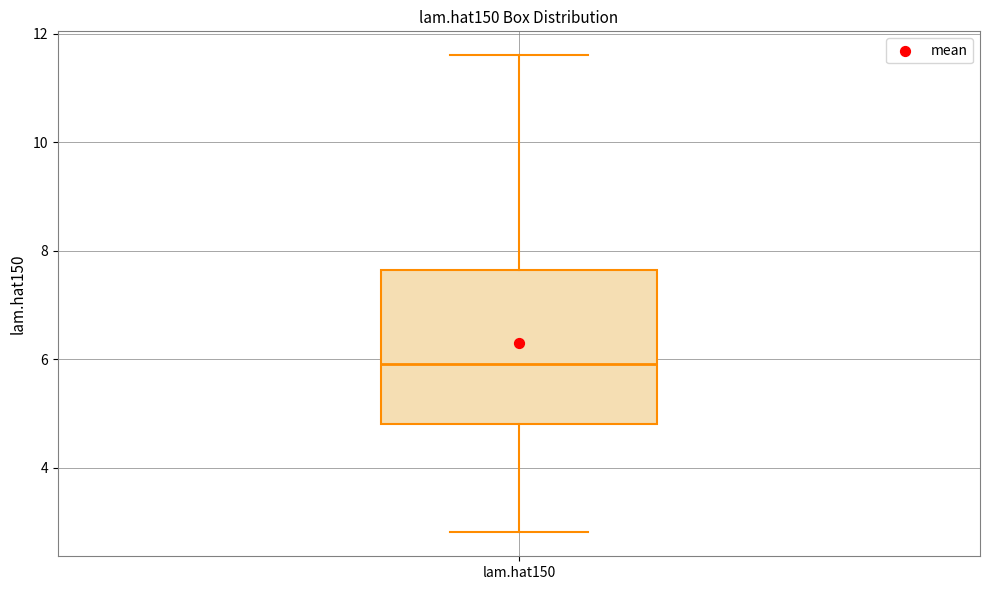

Where does the lower whisker of the box for lam.hat150 end on the y-axis? The values are not printed on the chart, so give them approximately, as read against the axis.

2.8